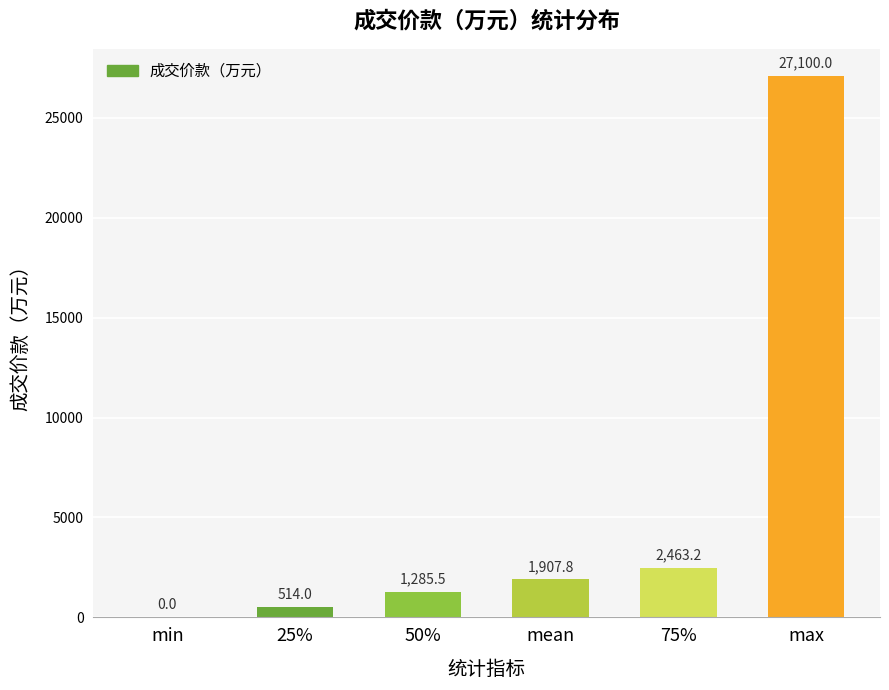

At which category does the chart reach its peak across all series?

max